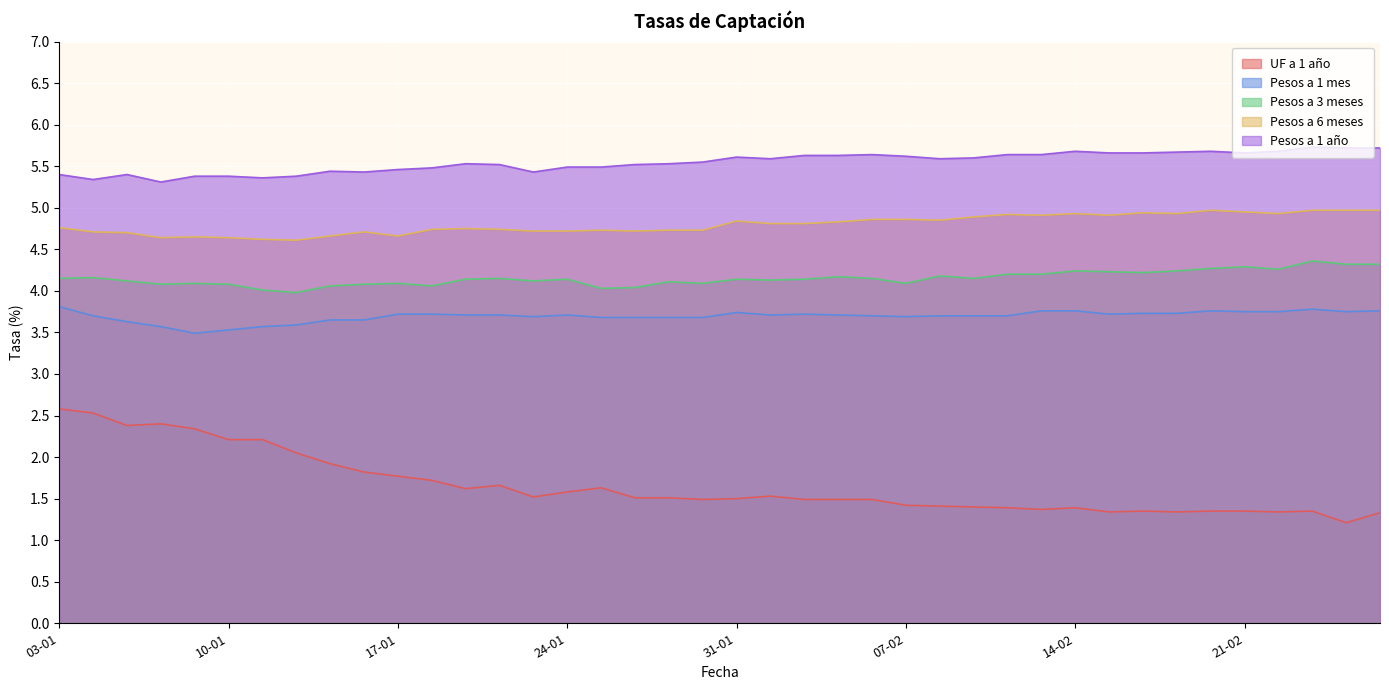

What are all the series names shown in the legend?

UF a 1 año, Pesos a 1 mes, Pesos a 3 meses, Pesos a 6 meses, Pesos a 1 año